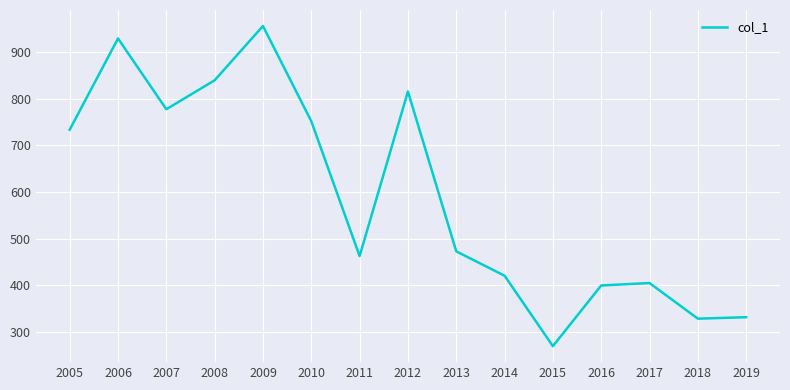

Which category has the lowest value across all series?

2015